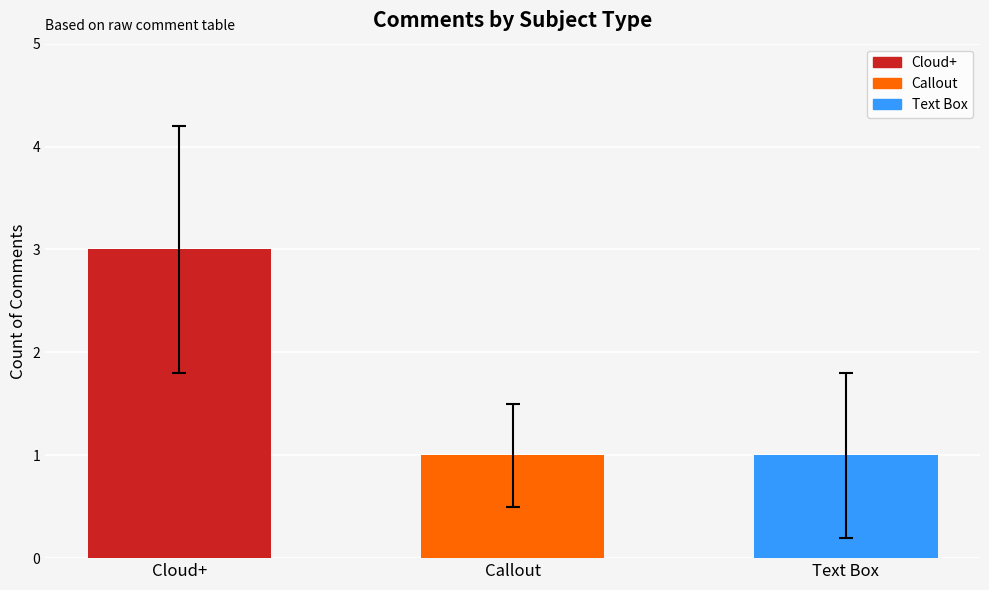

Reading left to right, transcribe all the data shown in this chart.

Cloud+=3	Callout=1	Text Box=1